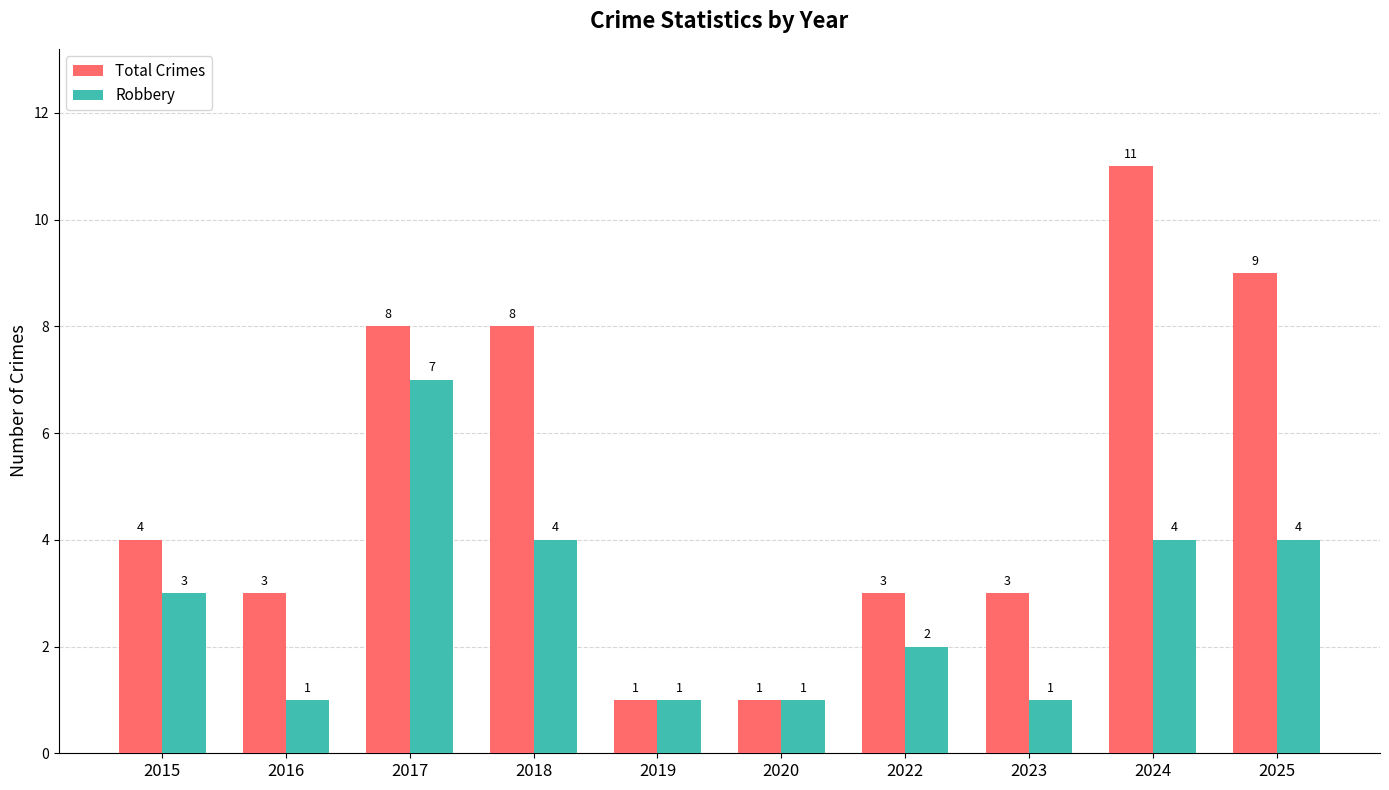

Which category has the highest value in the Total Crimes series?

2024